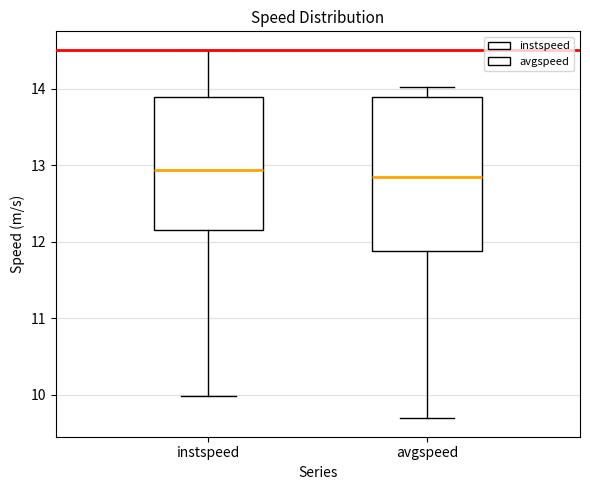

Reading left to right, read every box against the y-axis: the position of its median line, the range the box covers, and the ends of its whiskers. The values are not printed on the chart, so give them approximately, as read against the axis.

instspeed: median 12.9, box 12.1 to 13.9, whiskers 10.0 to 14.5
avgspeed: median 12.9, box 11.9 to 13.9, whiskers 9.7 to 14.0